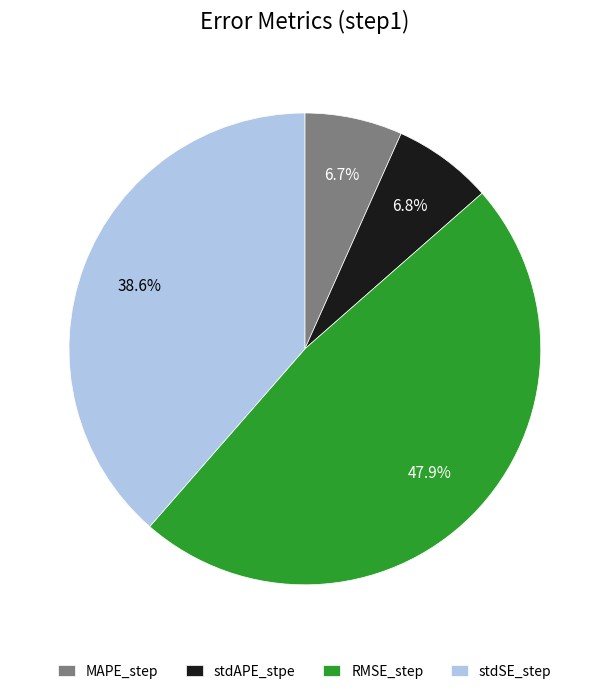

To the nearest percent, what portion does stdSE_step represent?

39%